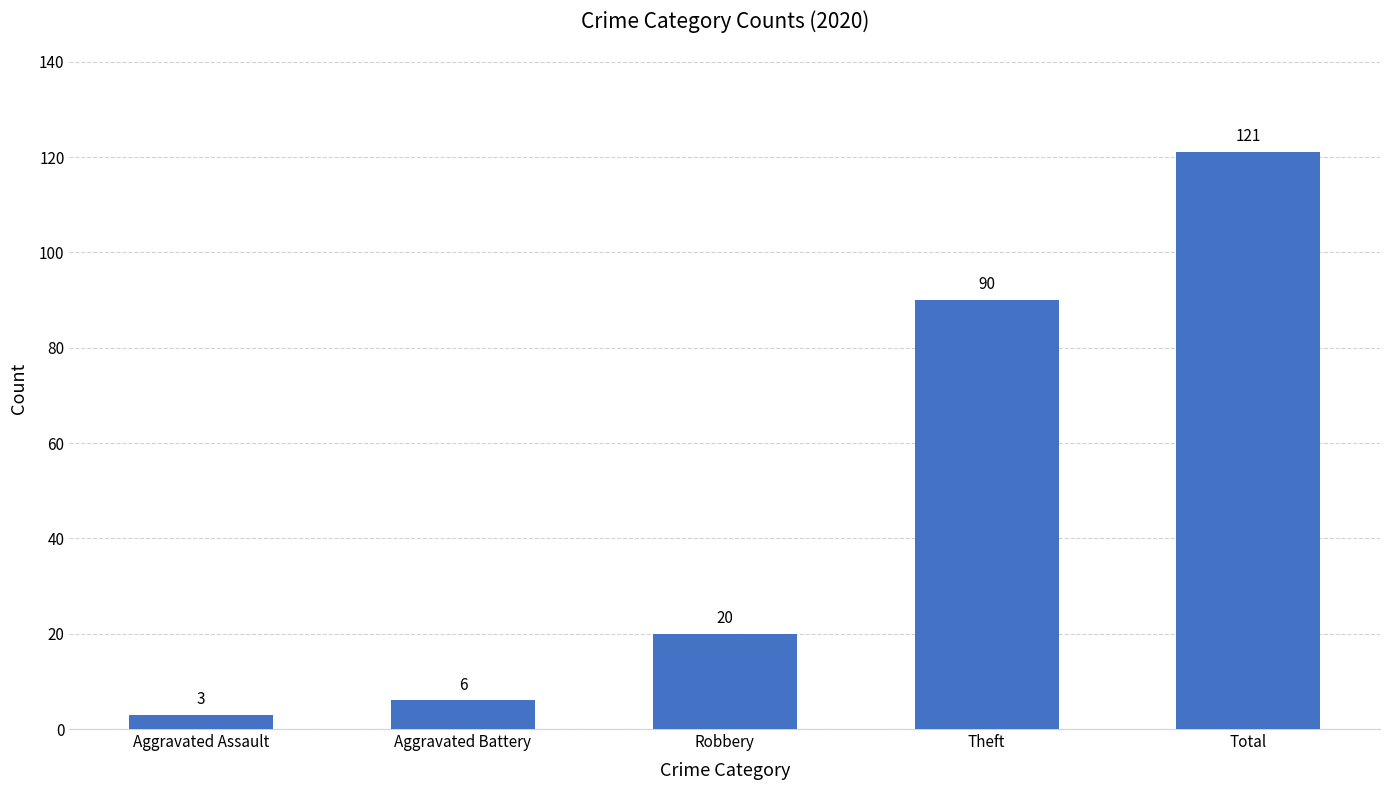

Which category has the lowest value across all series?

Aggravated Assault